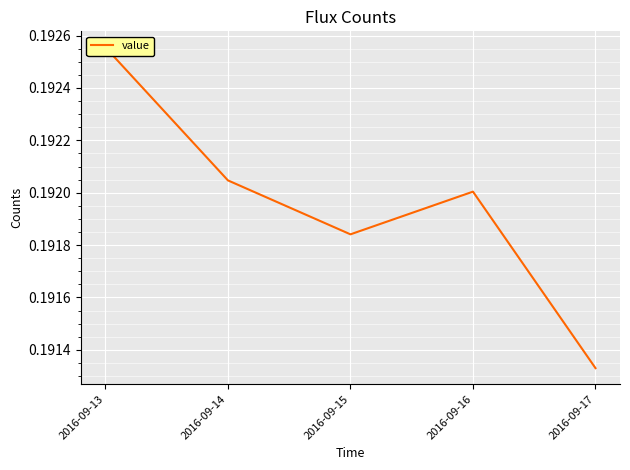

How many points are higher than both their immediate neighbors (excluding endpoints)?

1